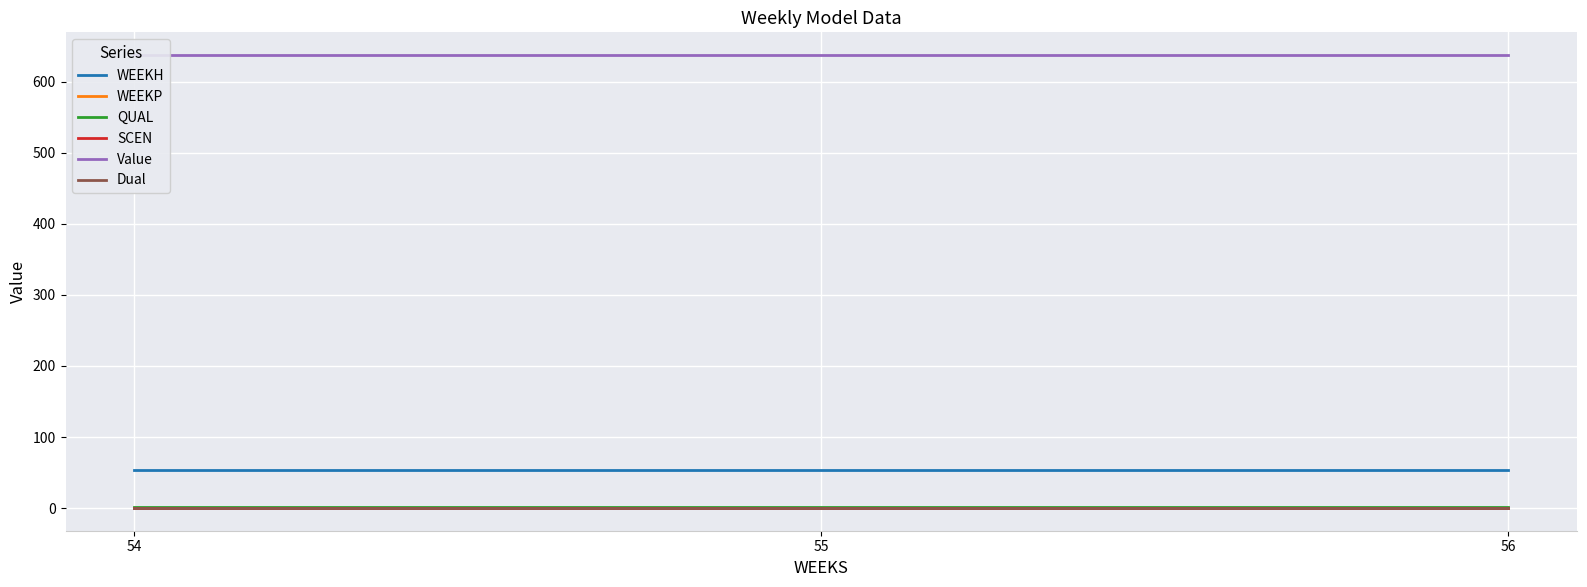

Which series has the largest total across all categories?

Value